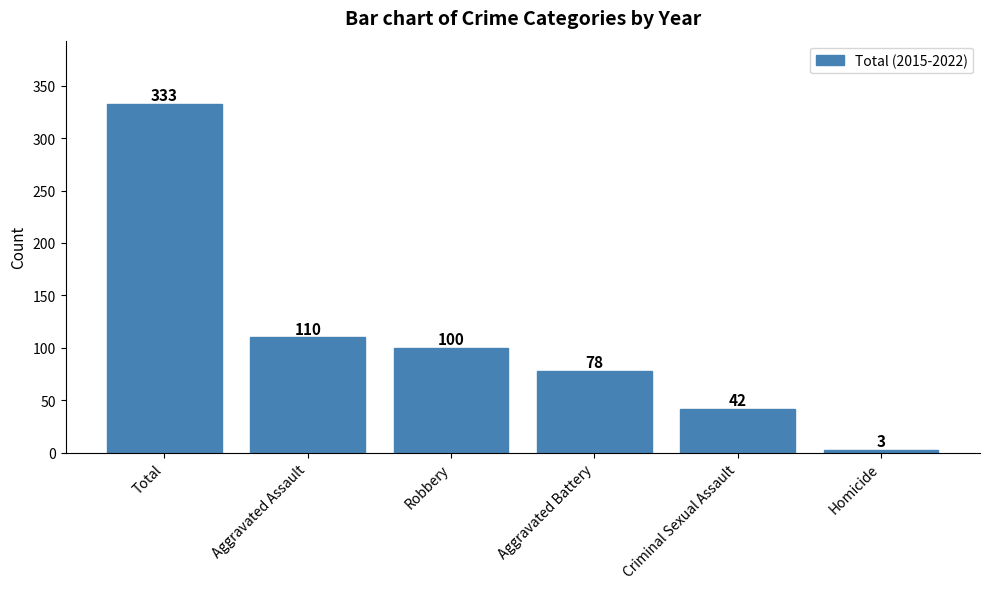

Where is the data nearest to the value 168?

Aggravated Assault